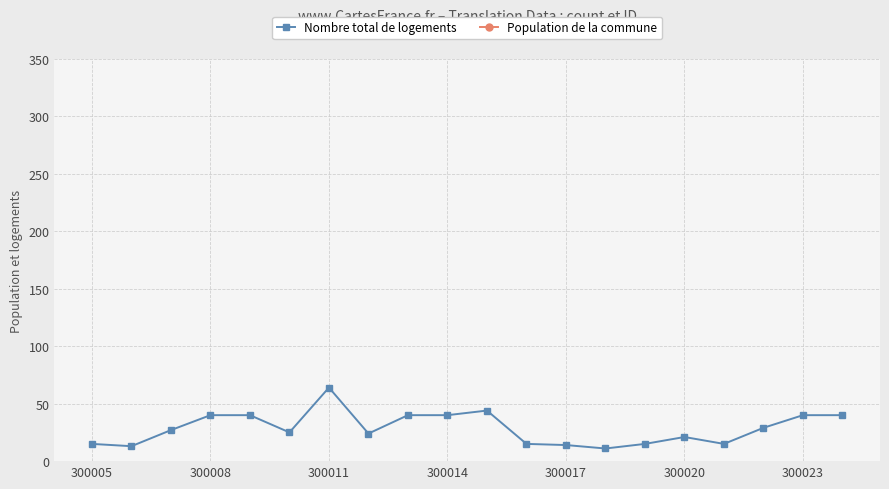

What is the sum of the Population de la commune values at 16 and 10?

18001.1